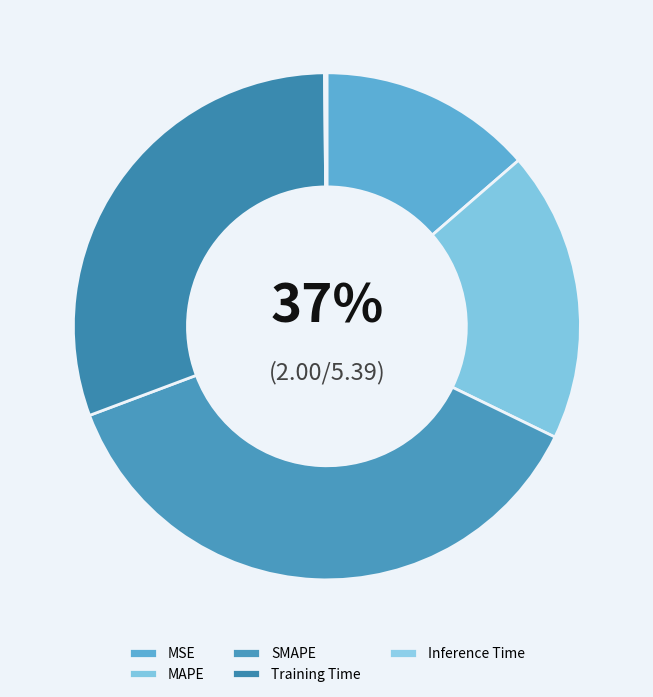

To the nearest percent, what portion does MAPE represent?

19%